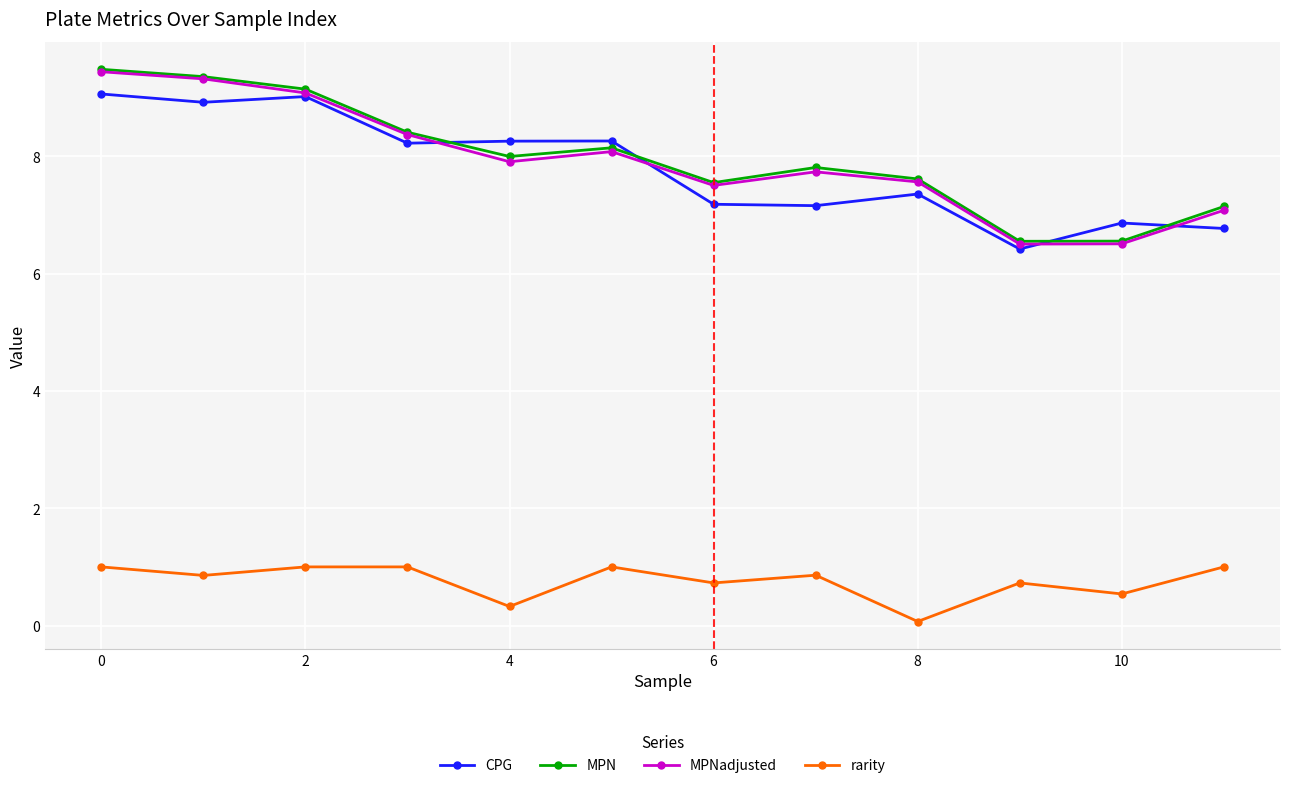

What is the greatest value displayed?

9.5